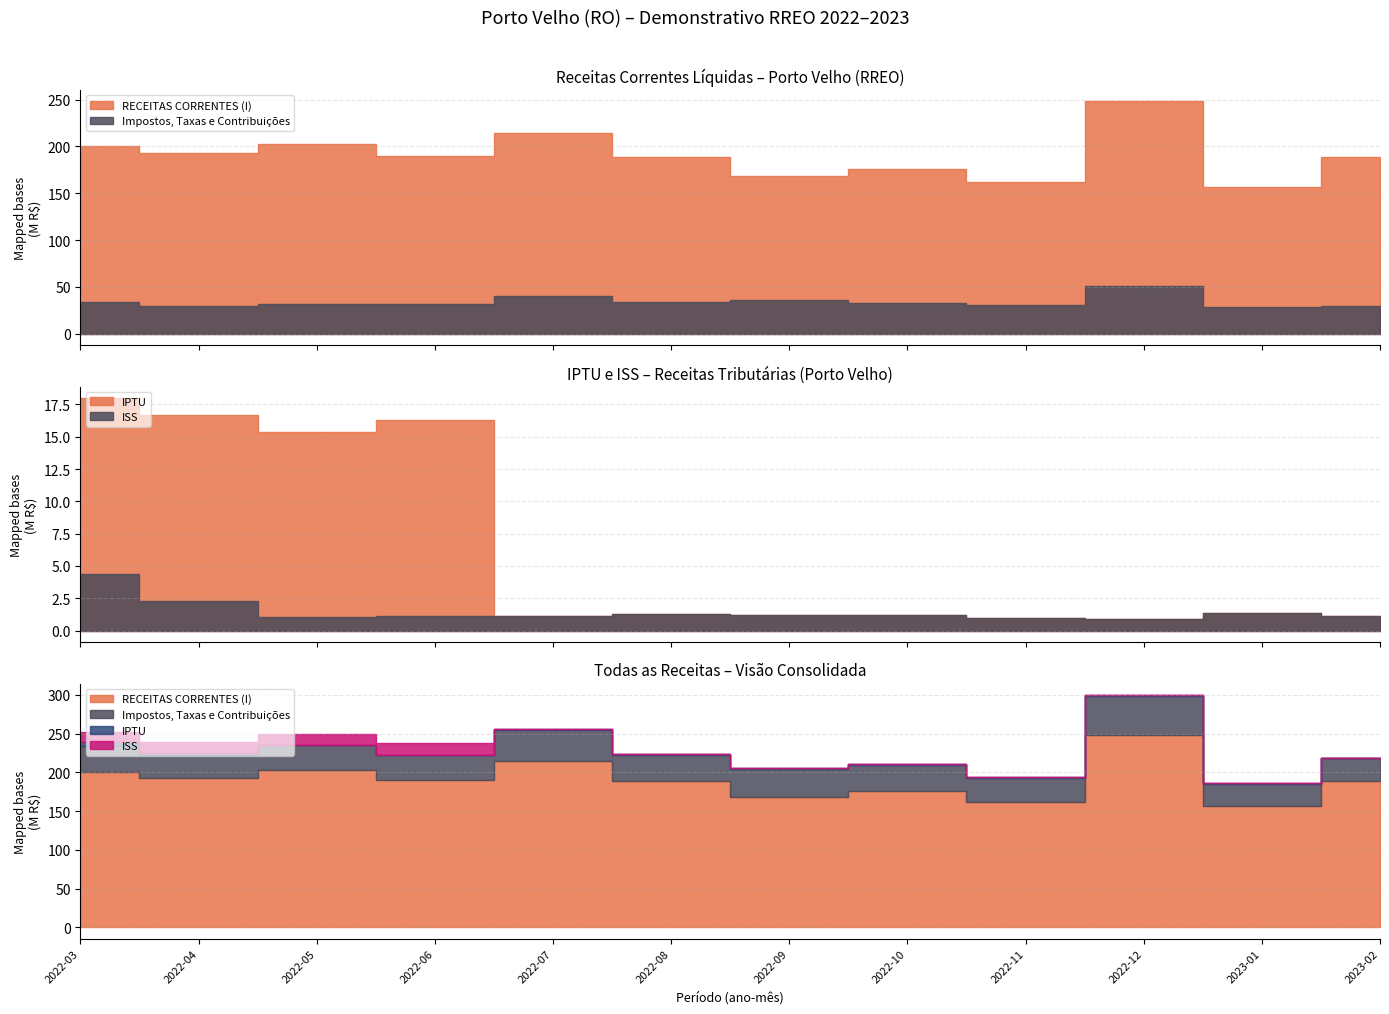

Is it true that RECEITAS CORRENTES (I) equals 157136403.9 at 2023-01?

True